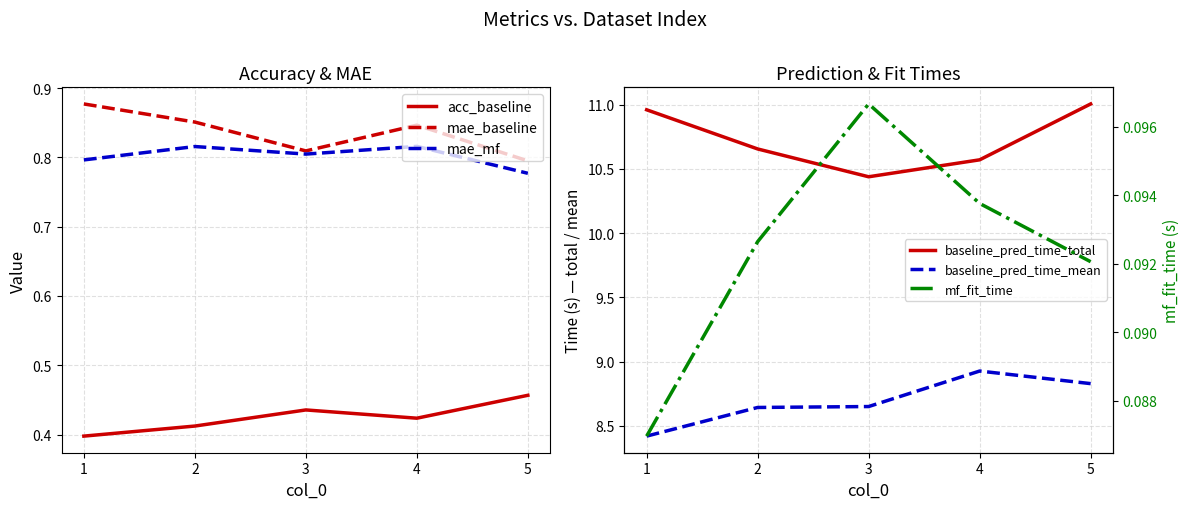

Which series changed the most between 1 and 4?

baseline_pred_time_mean